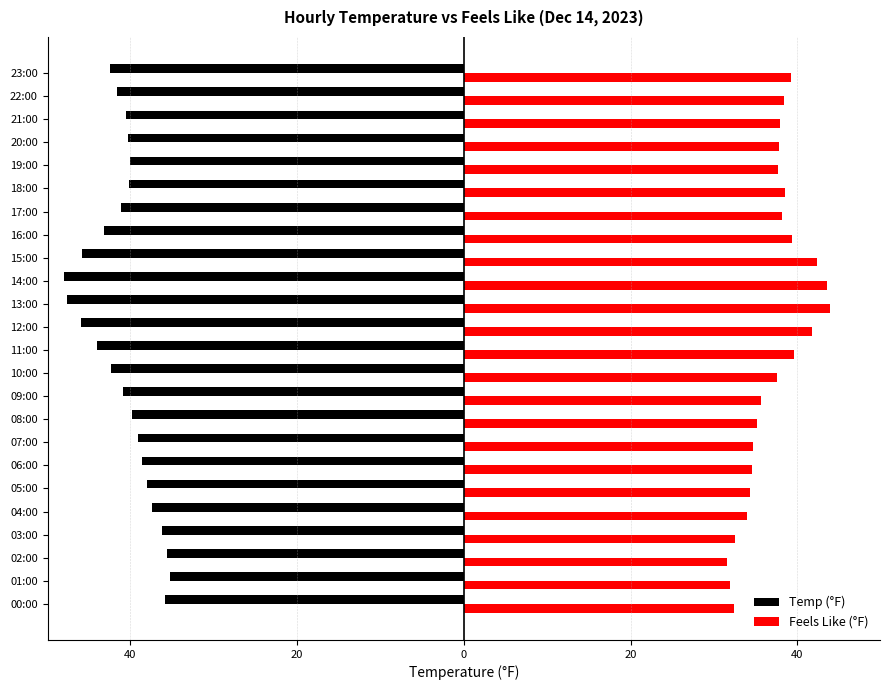

What are all the series names shown in the legend?

Temp (°F), Feels Like (°F)